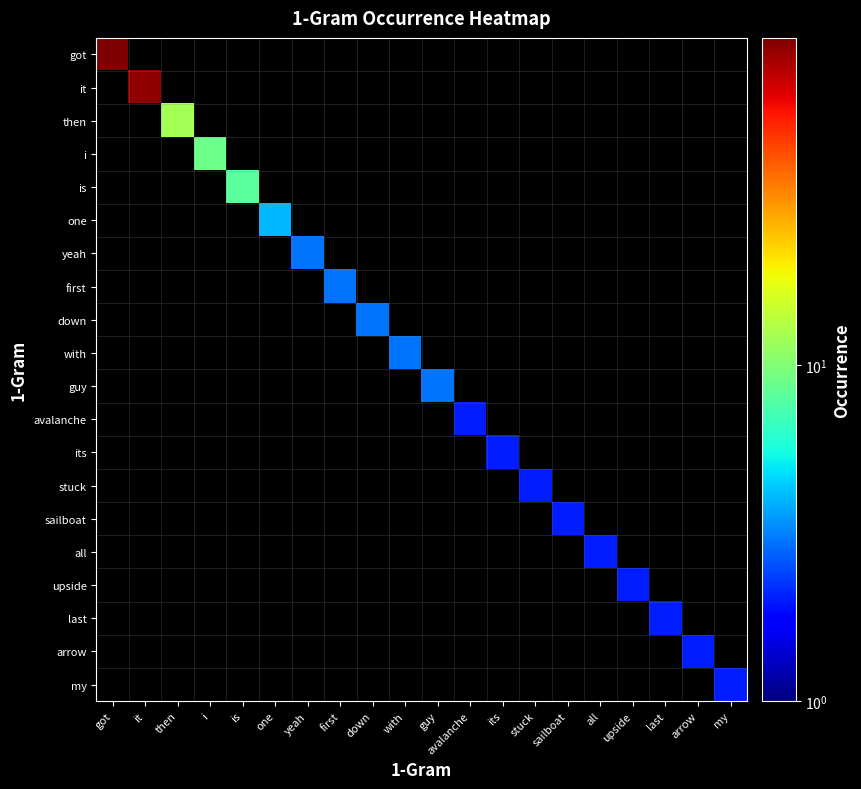

At how many categories does at least one series exceed 72?

2